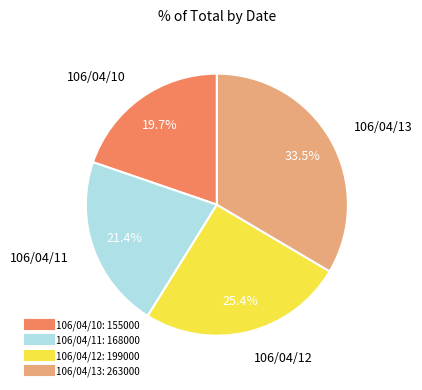

Which slice is the largest?

106/04/13